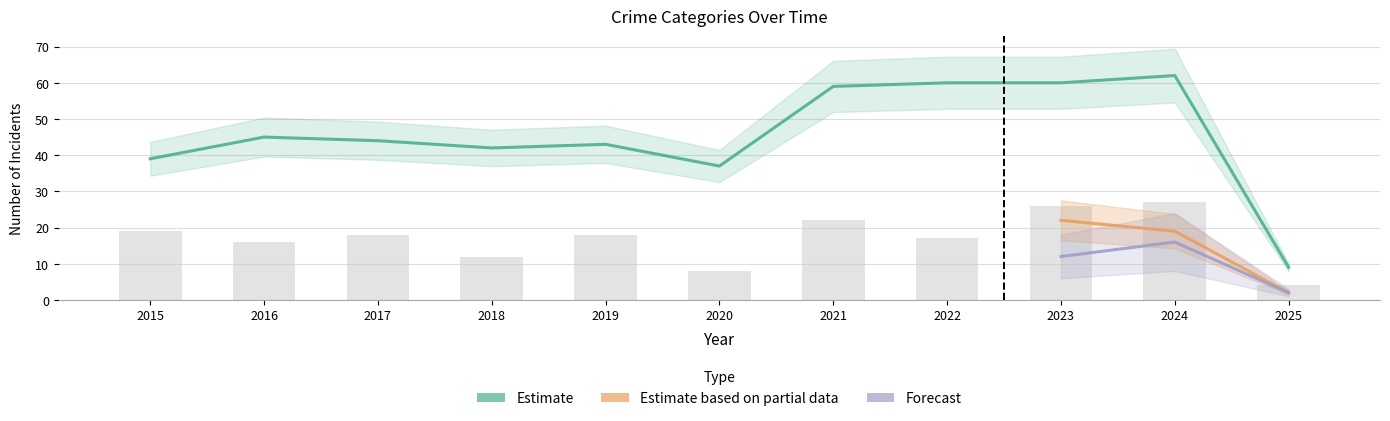

Rank the categories by Total value from highest to lowest.

2024, 2022, 2023, 2021, 2016, 2017, 2019, 2018, 2015, 2020, 2025